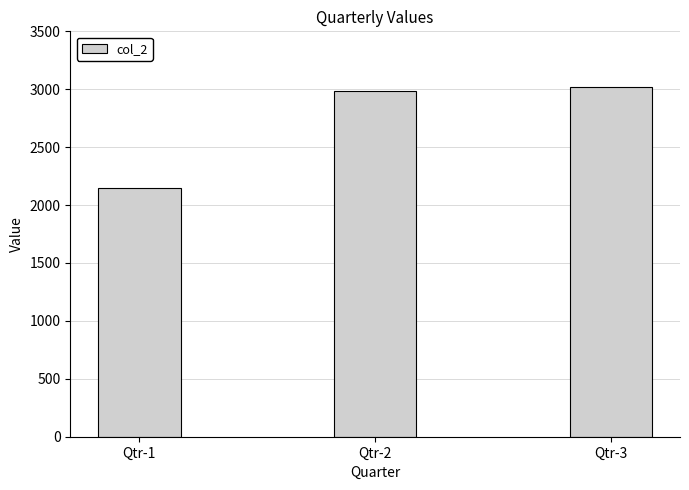

List the labels in order of value, smallest first.

Qtr-1, Qtr-2, Qtr-3